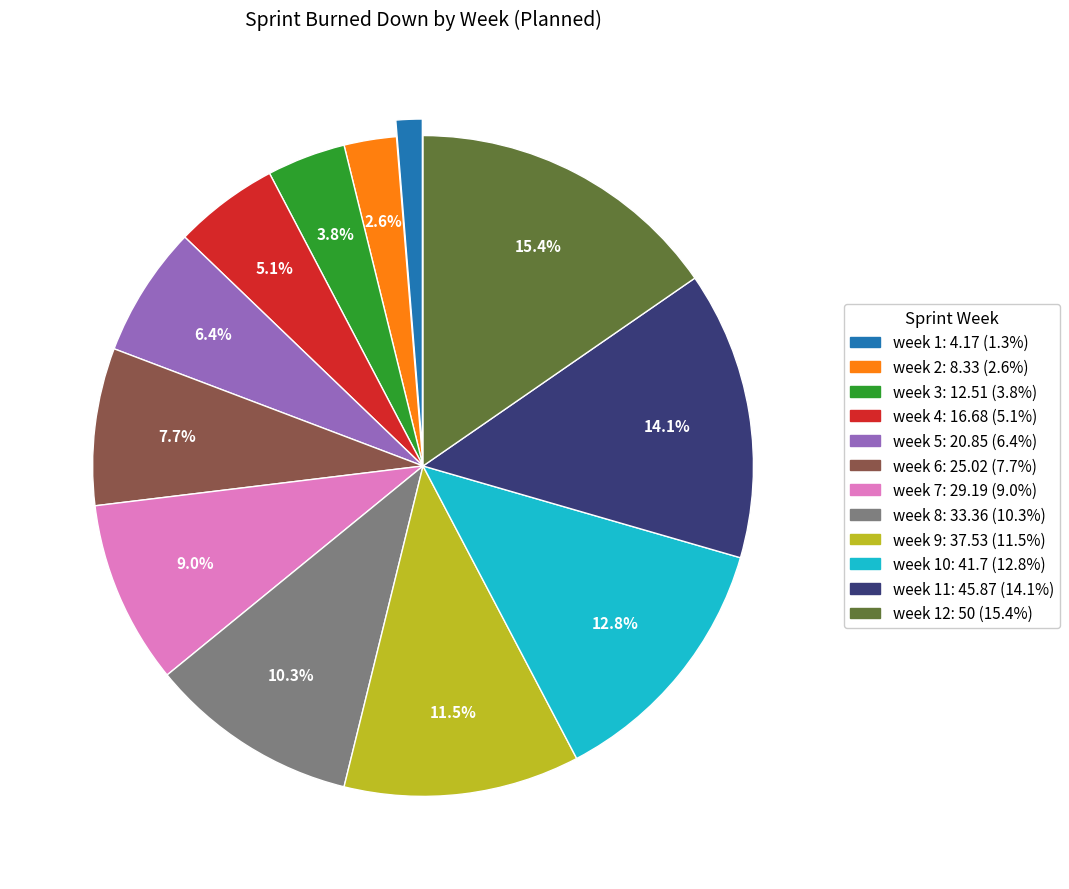

Is there any slice that represents more than half of the pie?

No